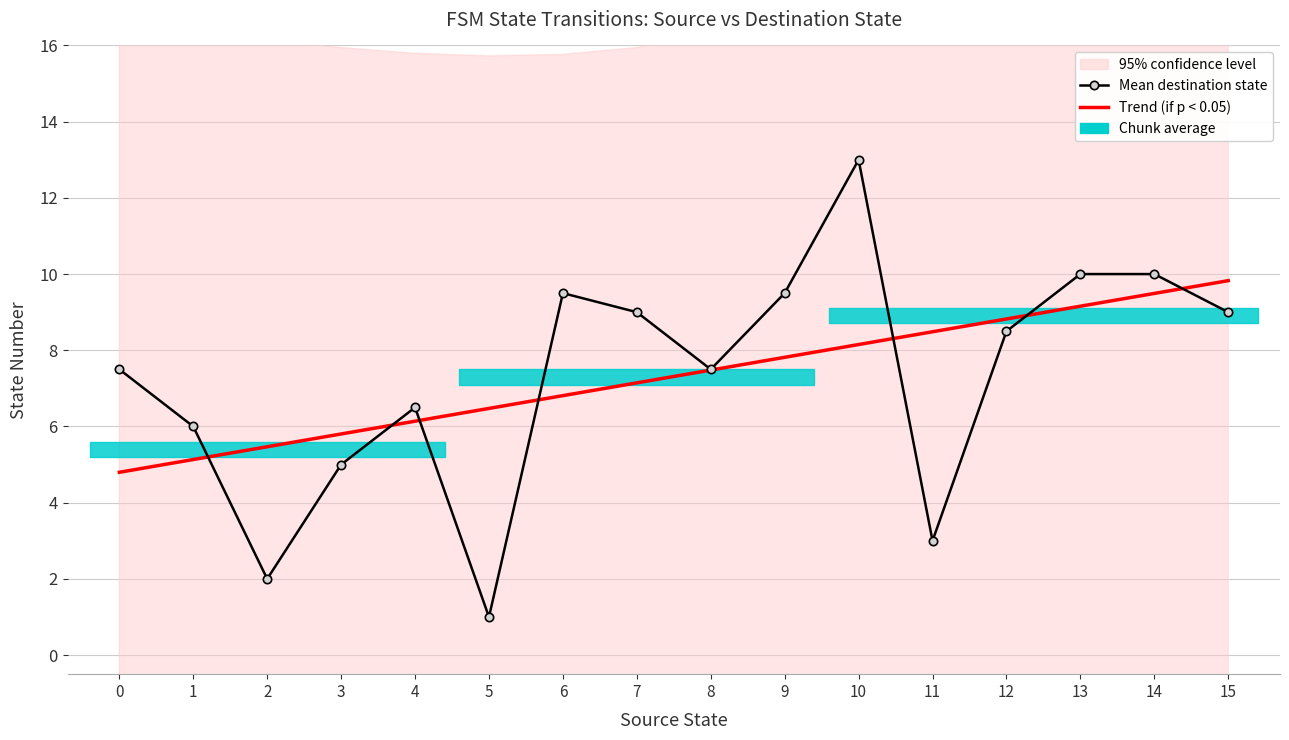

At 12, list the series in order from largest to smallest.

Trend (if p < 0.05), Mean destination state